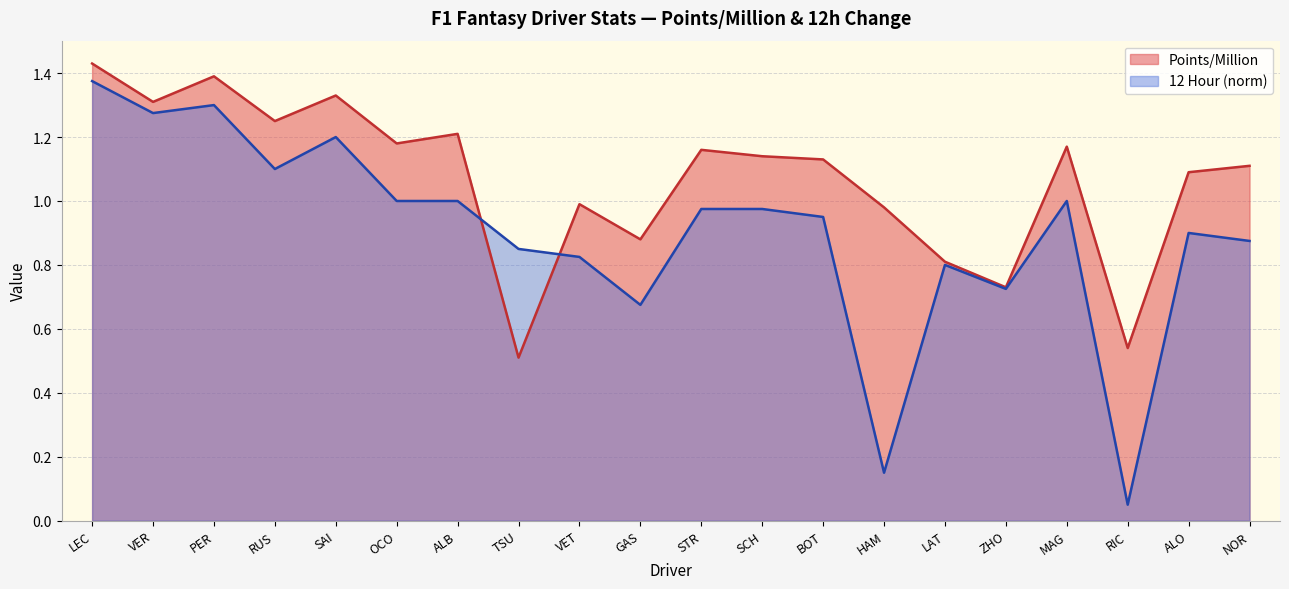

The value of 12 Hour at PER is 1.3. True or false?

True